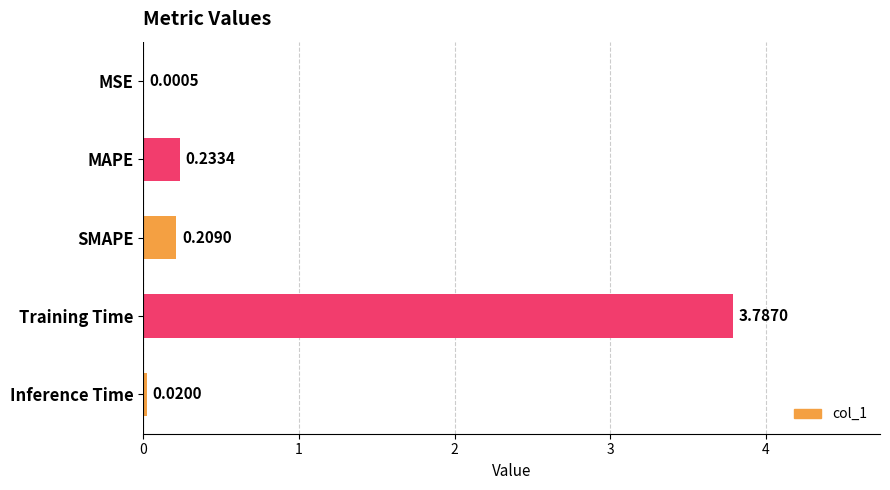

Where is the data nearest to the value 1?

MAPE